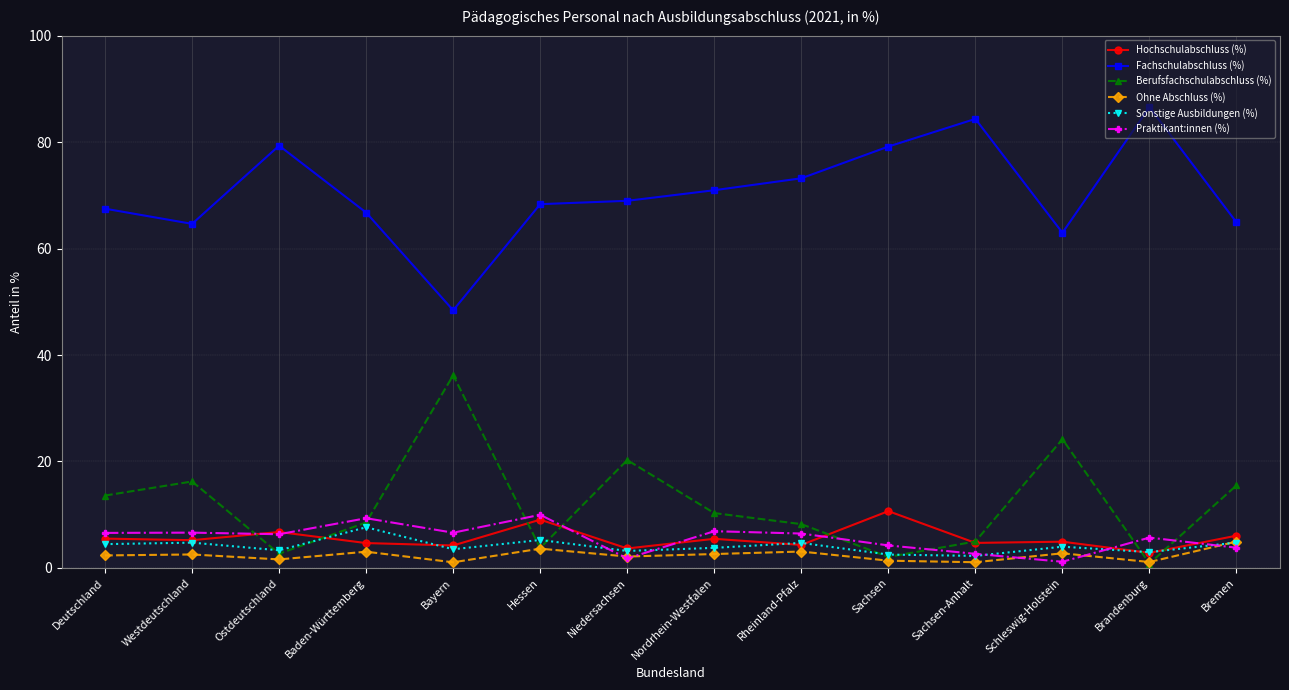

What is the difference between the highest and lowest values at Westdeutschland?

62.1